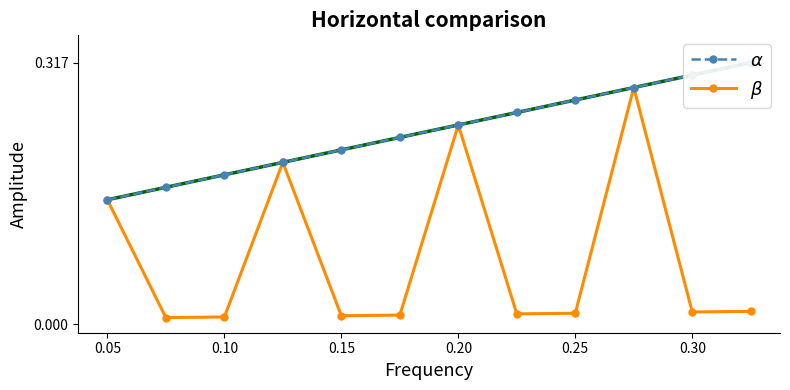

What are all the series names shown in the legend?

$\alpha$, $\beta$